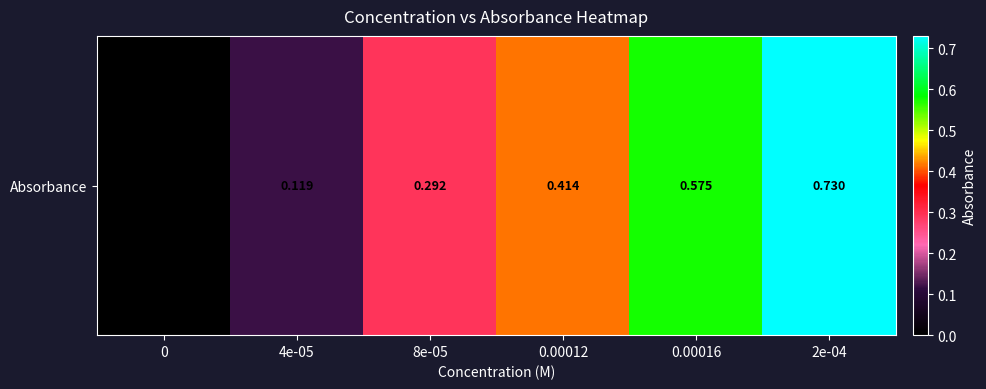

Reading right to left, transcribe all the data shown in this chart.

0.7	0.6	0.4	0.3	0.1	0.0